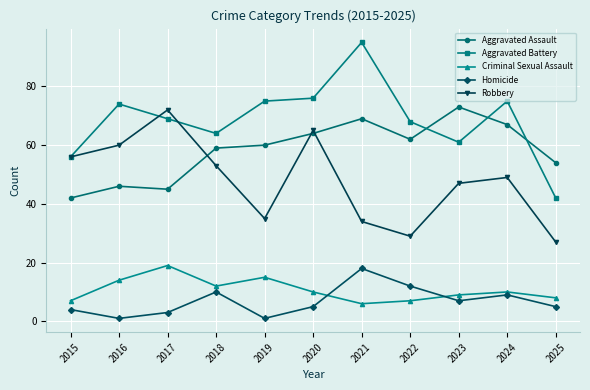

True or false: Robbery and Homicide cross at least once.

False